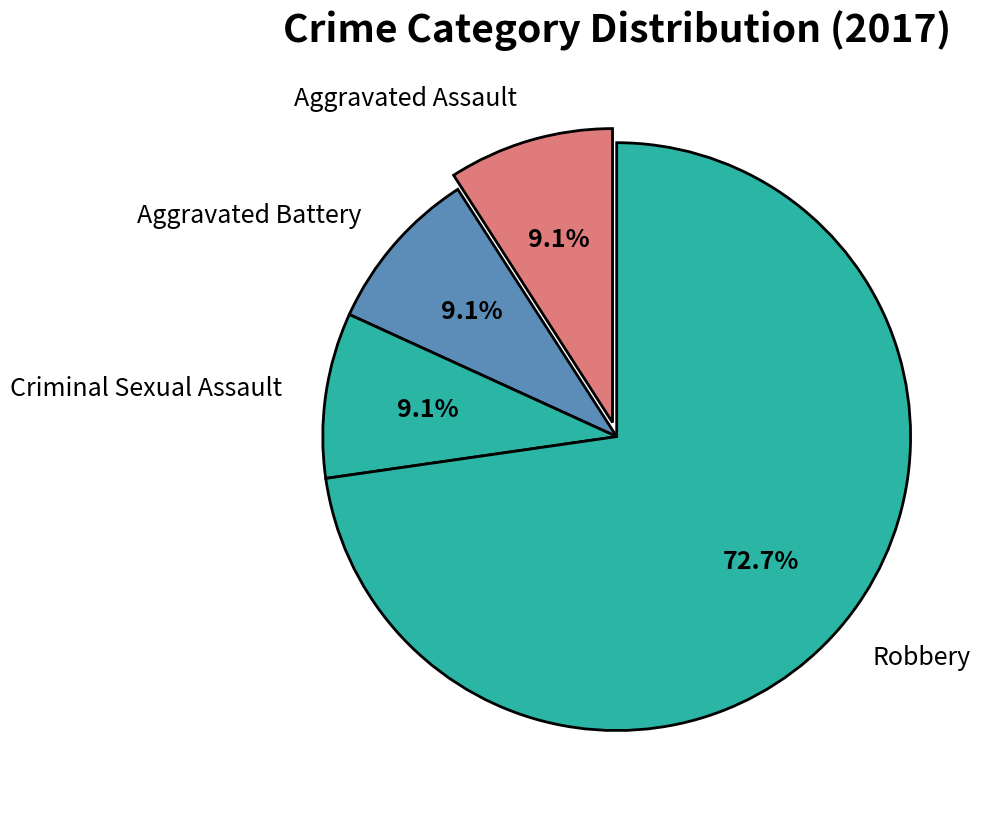

What percentage is the Aggravated Battery slice, to the nearest percent?

9%